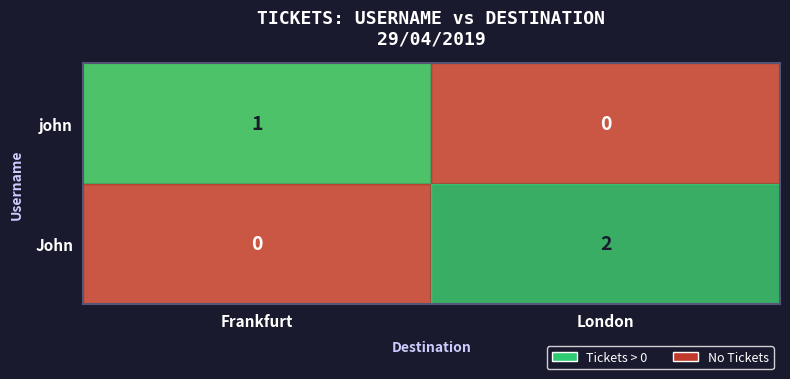

At which category does the chart reach its peak across all series?

London